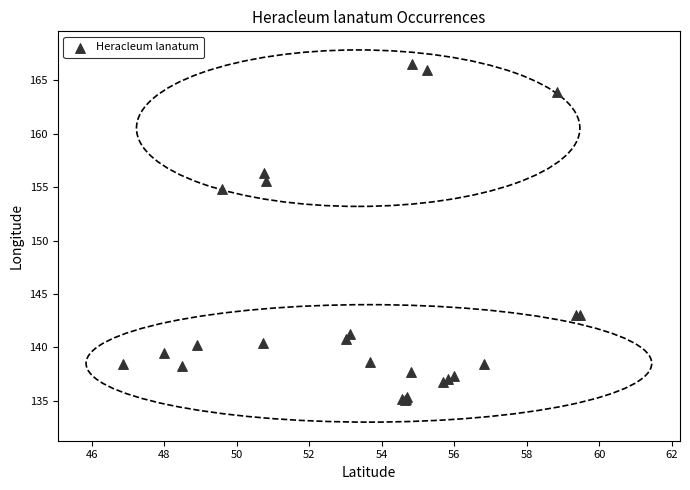

What Y value in the scatter plot is closest to 150?

154.9